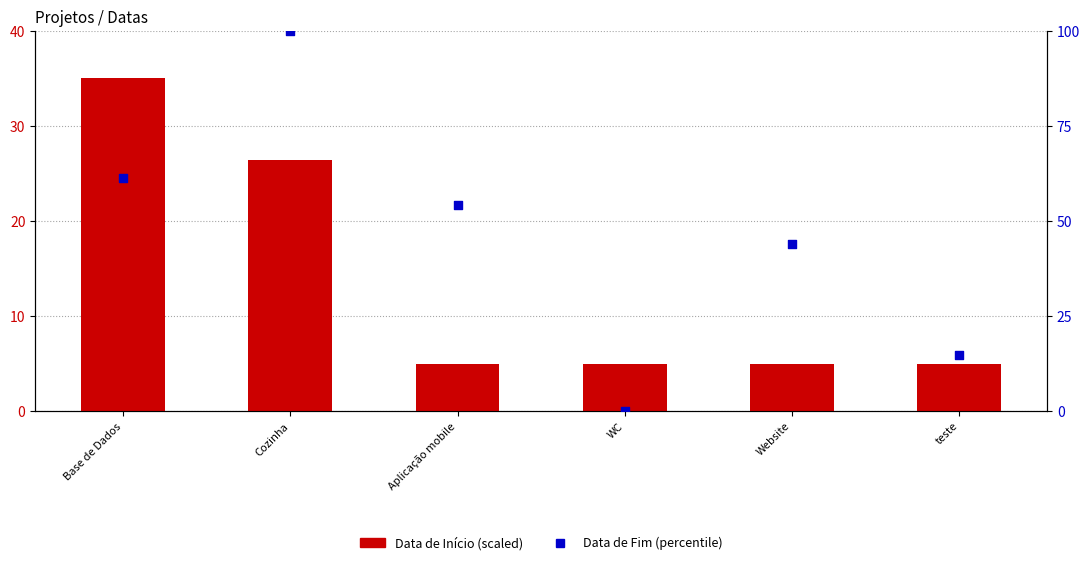

Which series has the largest total across all categories?

Data de Fim (percentile)